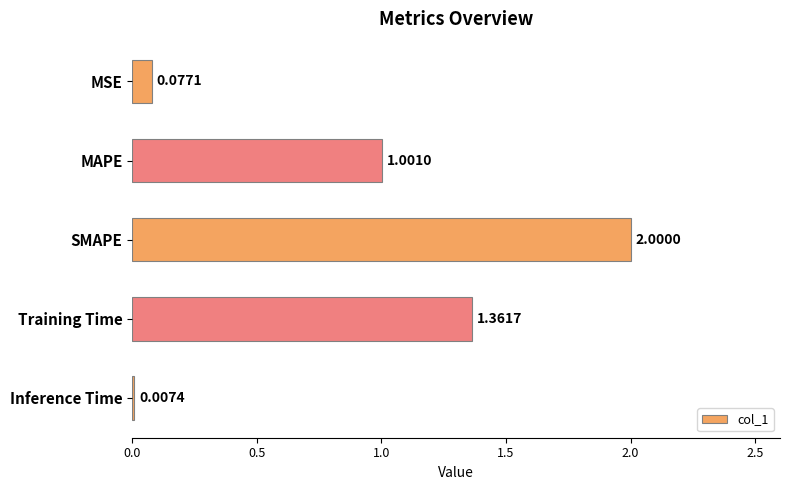

Which label corresponds to the largest value in the chart?

SMAPE